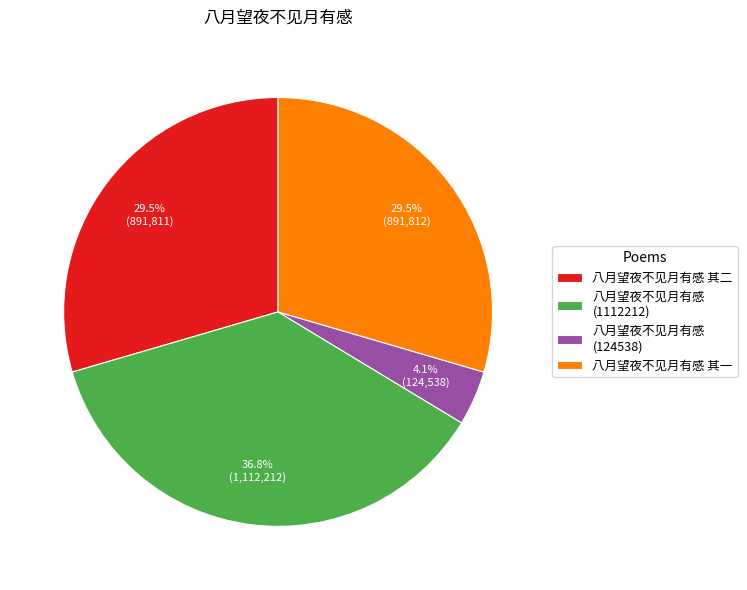

Count the number of slices in the pie.

4